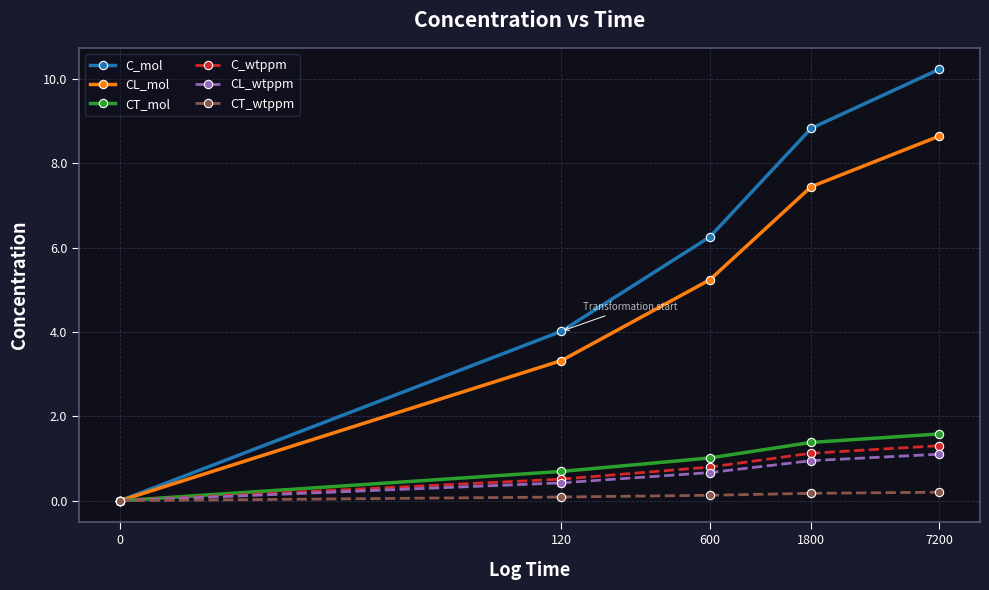

What is the sum of all C_mol values?

29.3